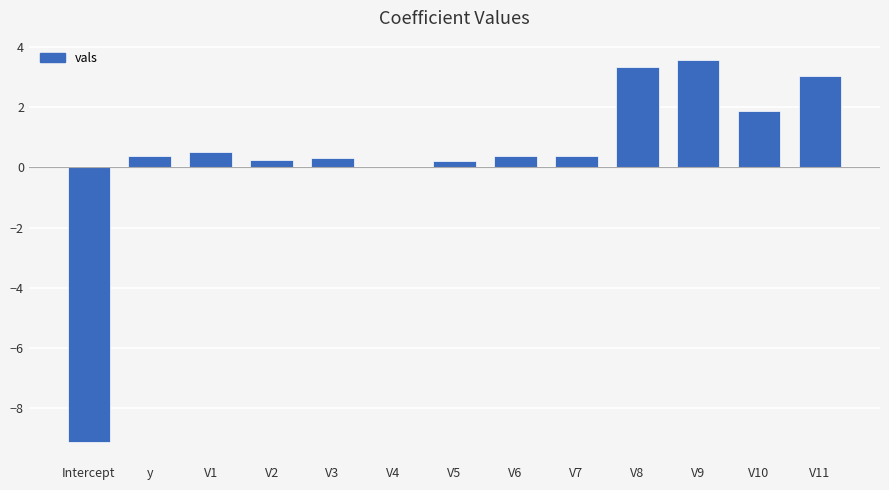

True or false: the data shows 0.9 at V10.

False